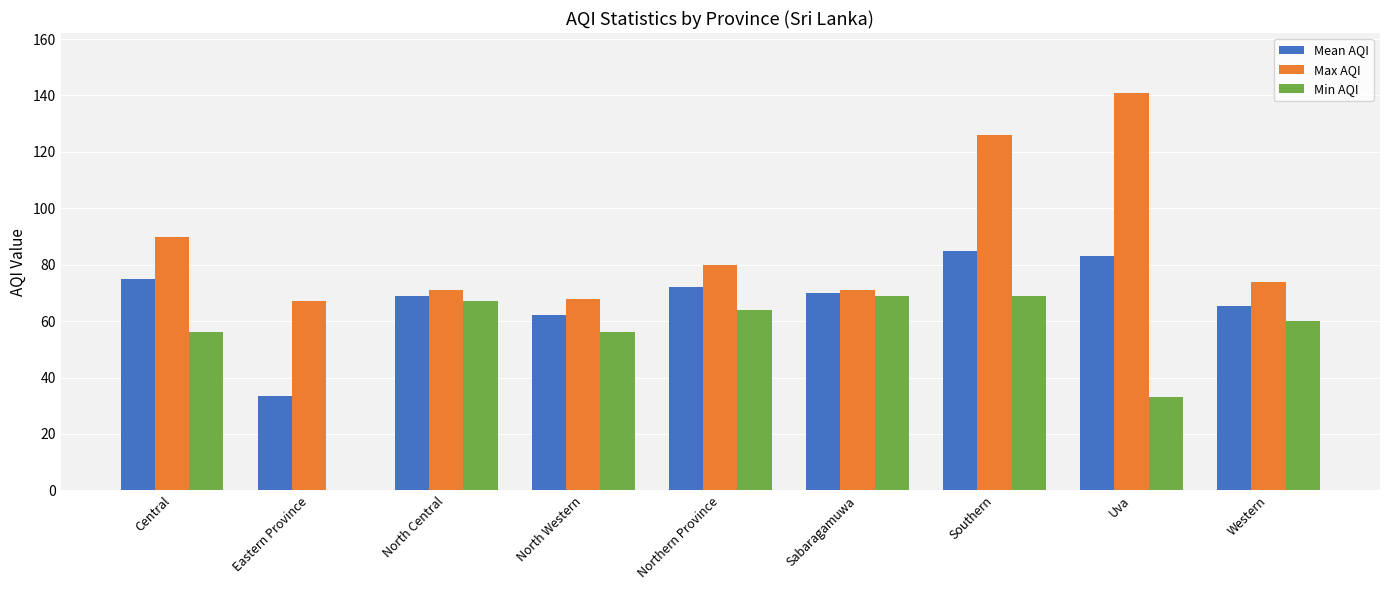

At which label is Max AQI closest to 104?

Central